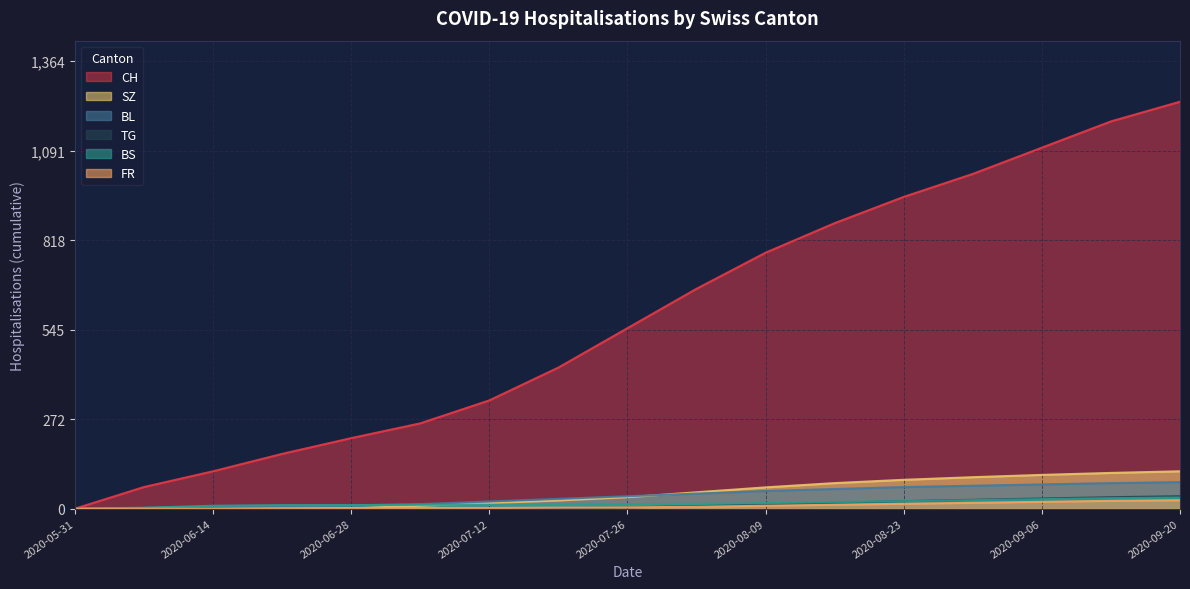

What is the value of the BL point at the 12th from the left?

60